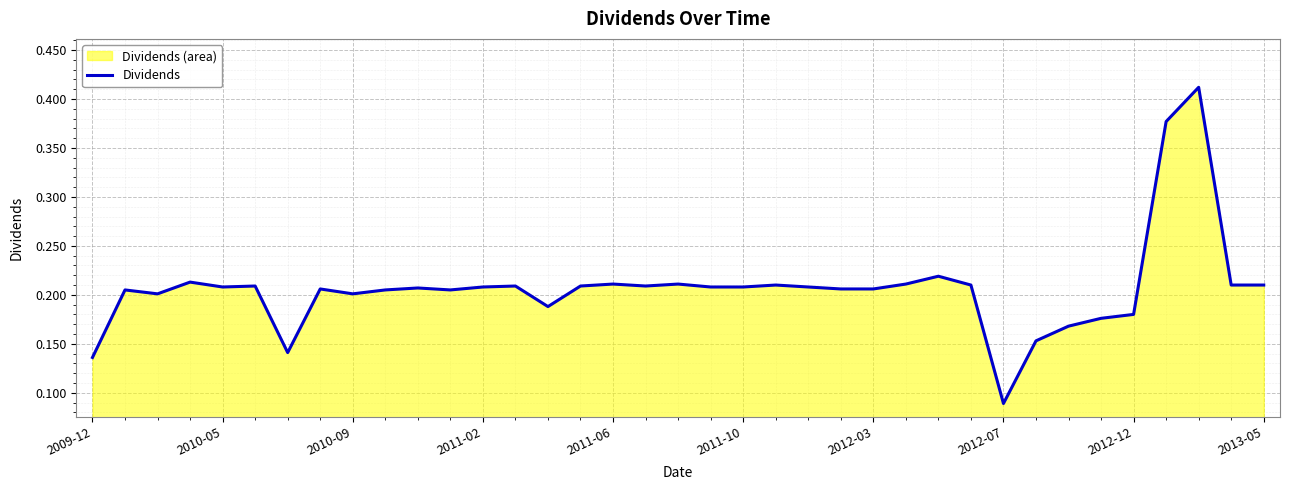

Which category has the lowest value across all series?

2012-07